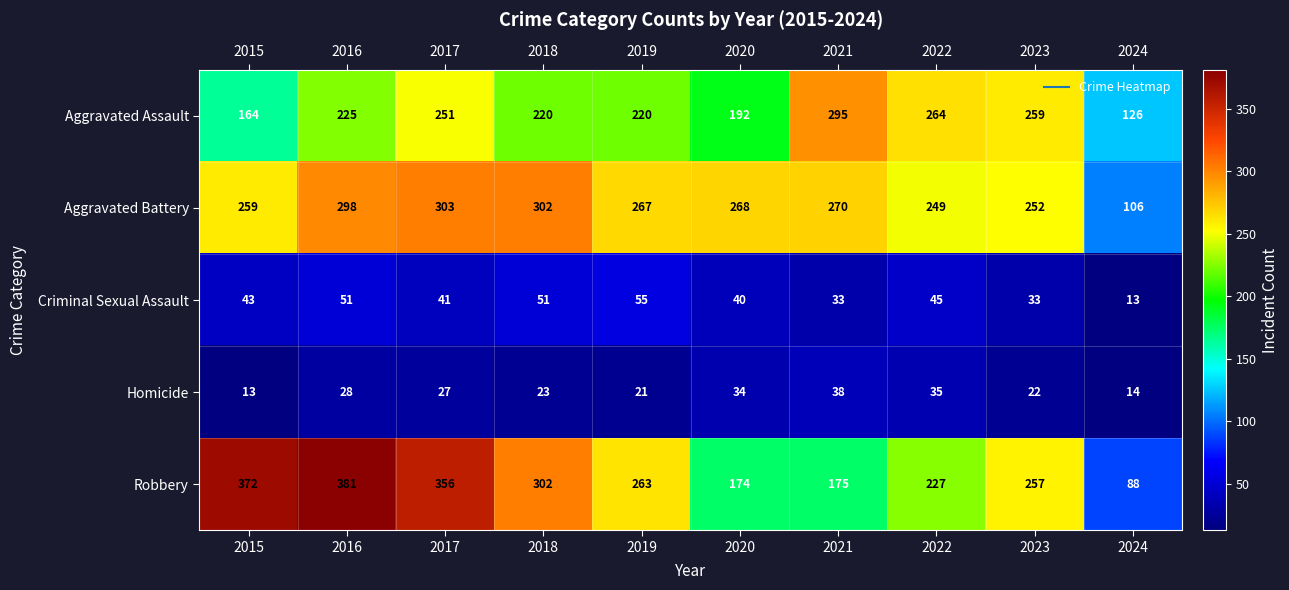

At which category is the sum across all series the highest?

2016